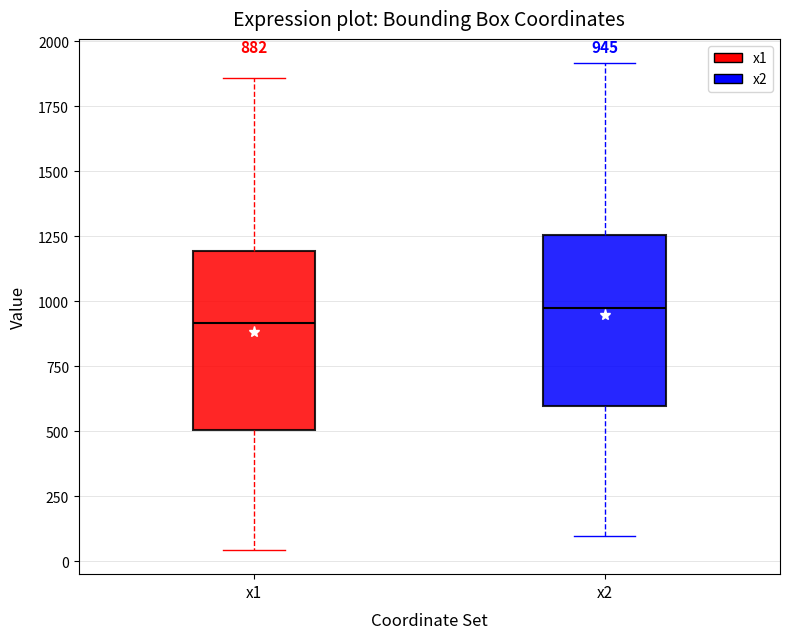

Which box has the lowest median line?

x1